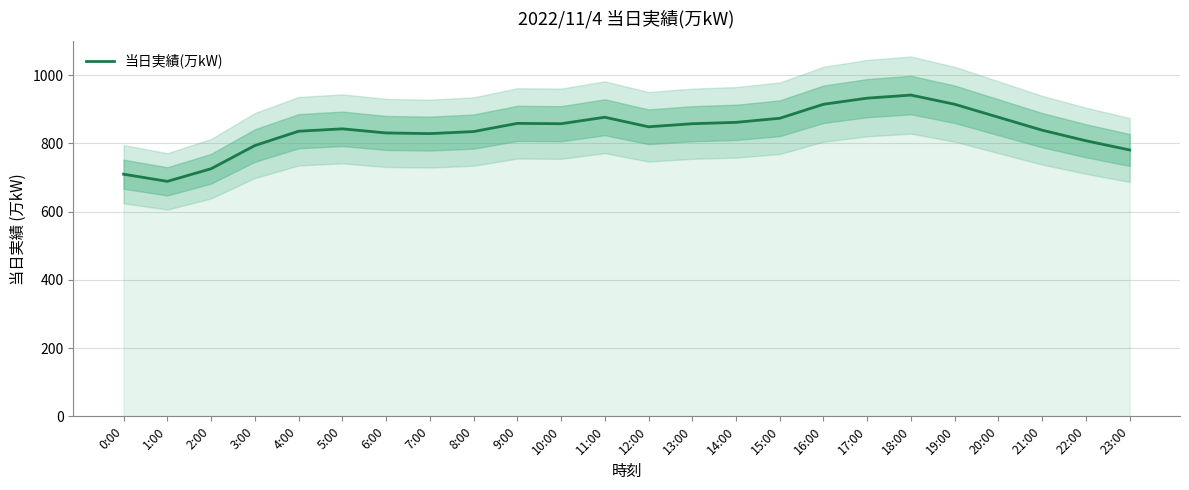

What is the sum of all values?

20140